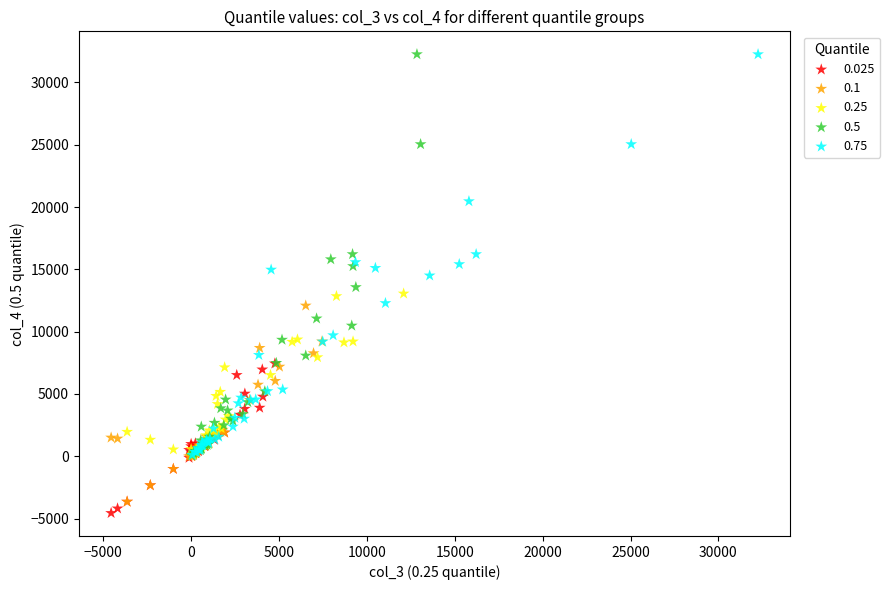

Which series has the widest spread of Y values?

0.5